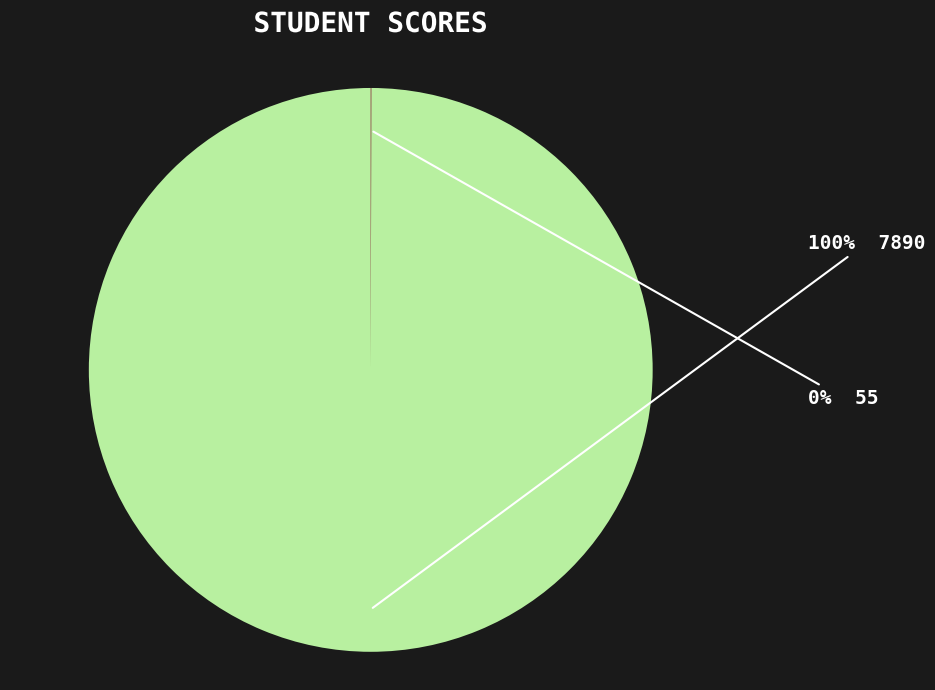

To the nearest percent, what is the average slice percentage?

50%